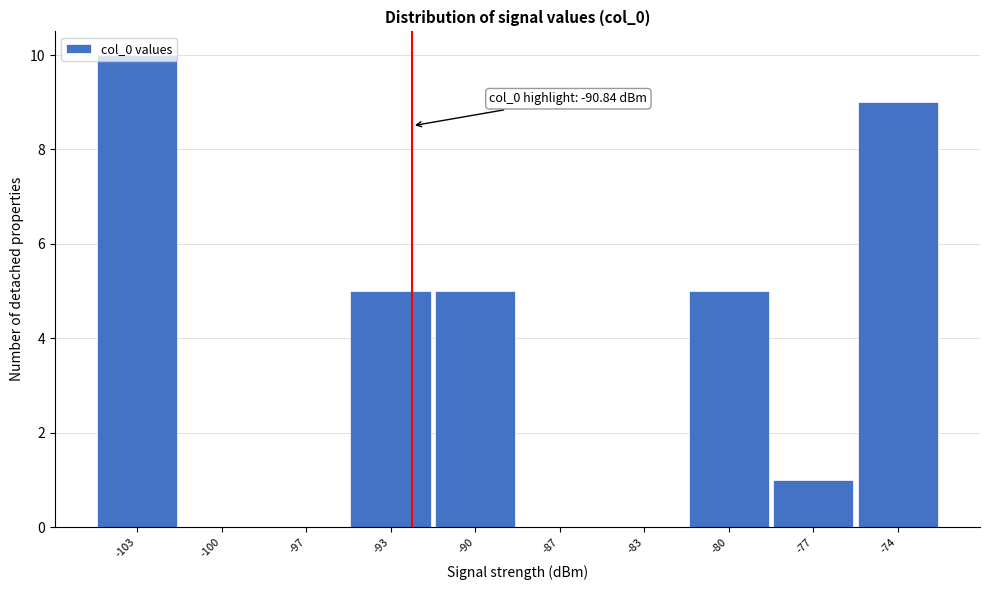

Approximately how many times larger is the value at -103 compared to -93?

2.0